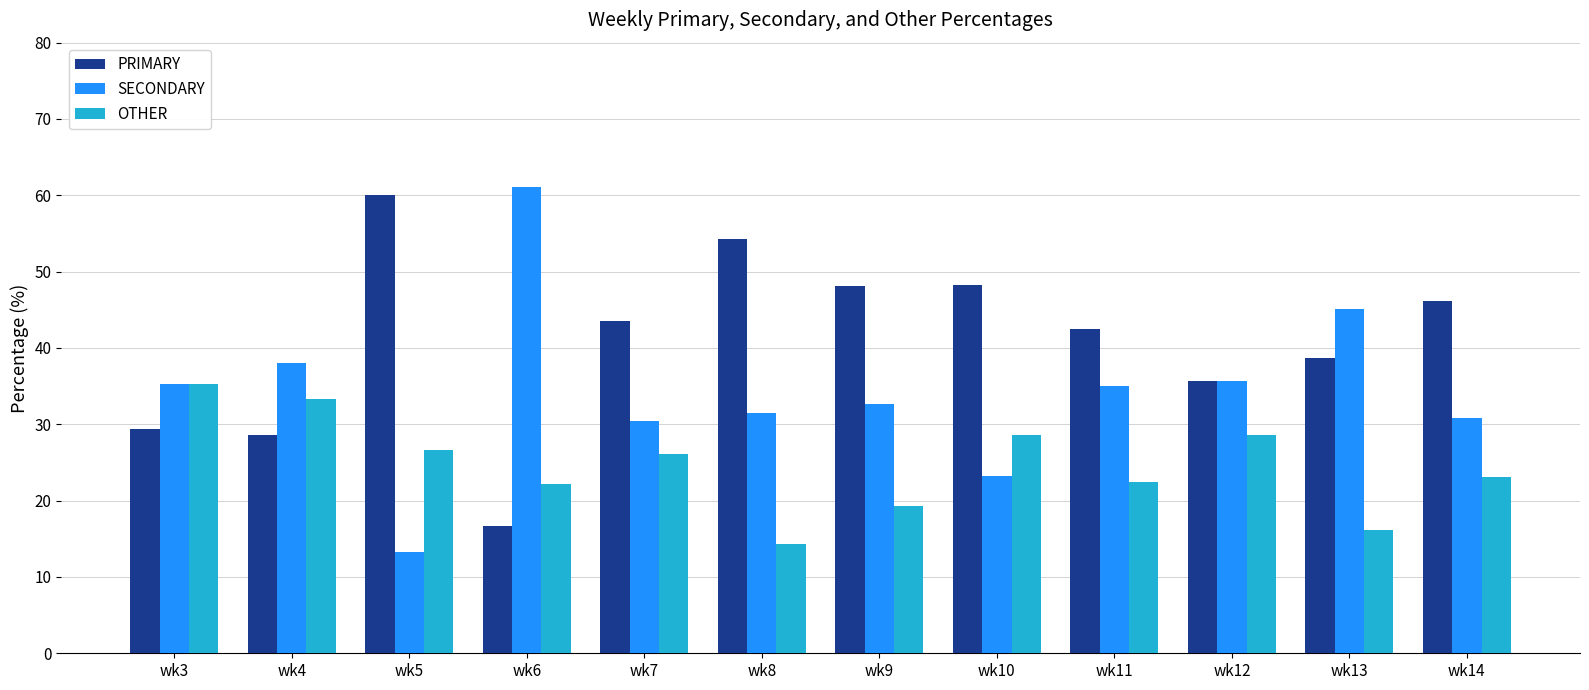

What is the total value across all series at wk5?

100.0